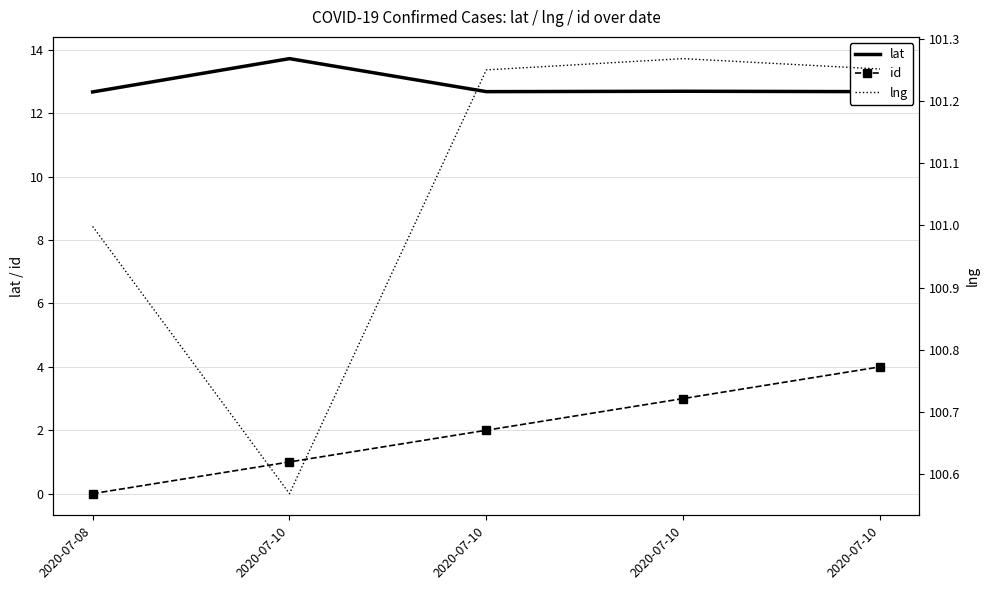

Between 2020-07-08 and 2020-07-10, which series saw the biggest shift?

id